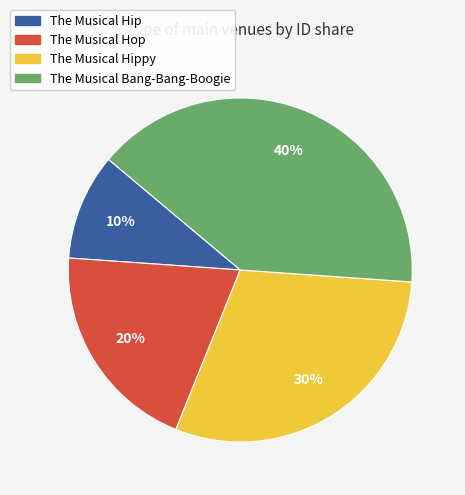

Count the number of slices in the pie.

4